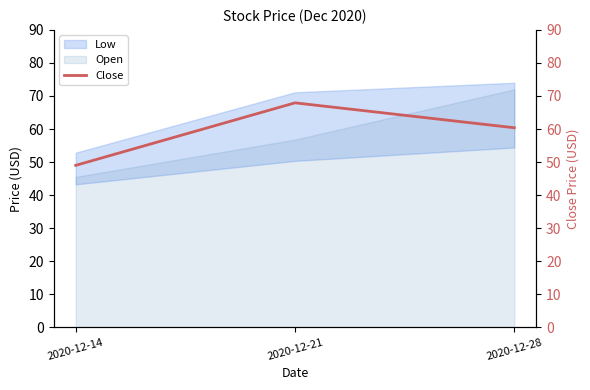

Does the chart have visible grid lines?

No